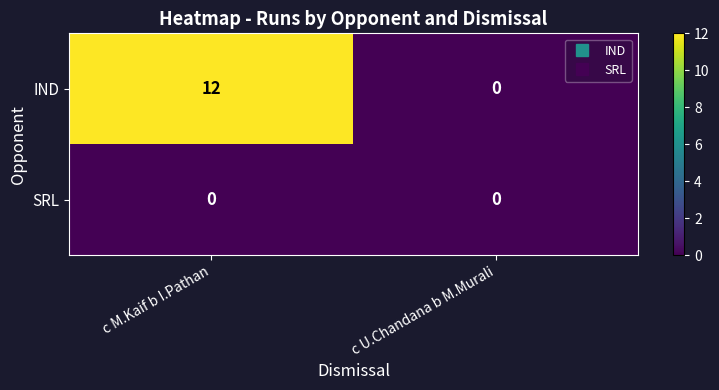

Which series has the widest spread of values?

IND